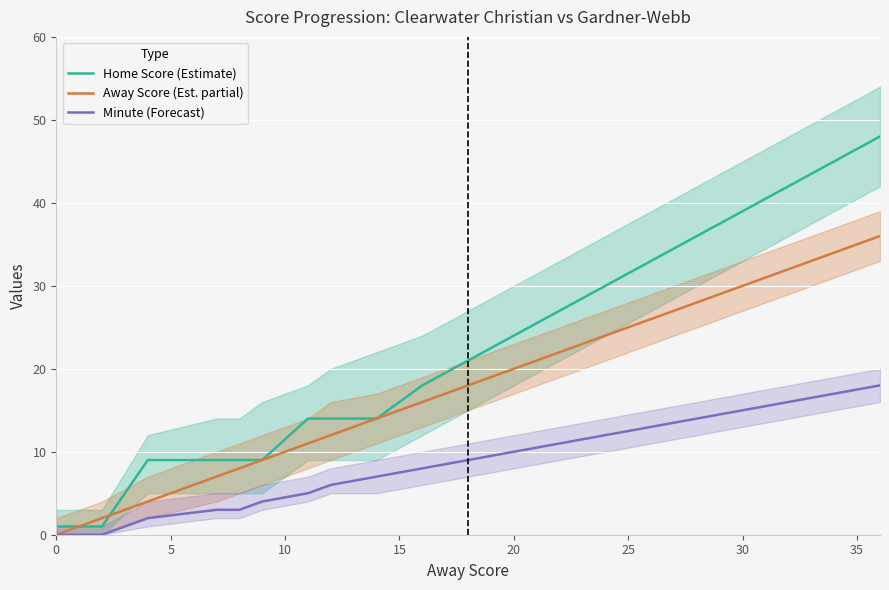

Rank the series at 20 from highest to lowest value.

Home Score (Estimate), Away Score (Est. partial), Minute (Forecast)